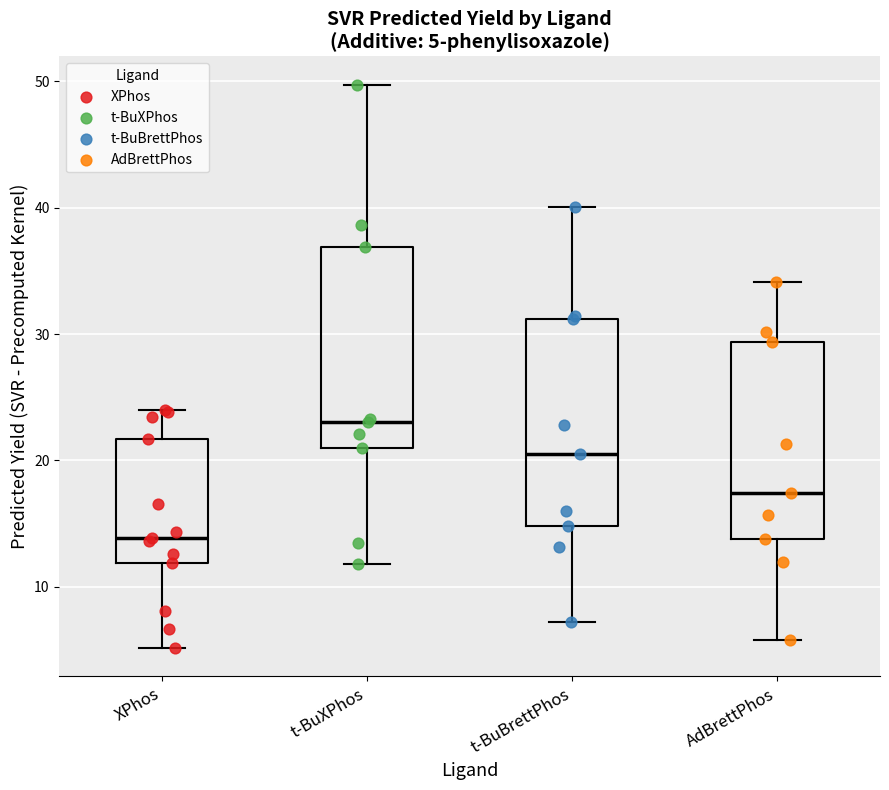

Which box's median line is the lowest?

XPhos